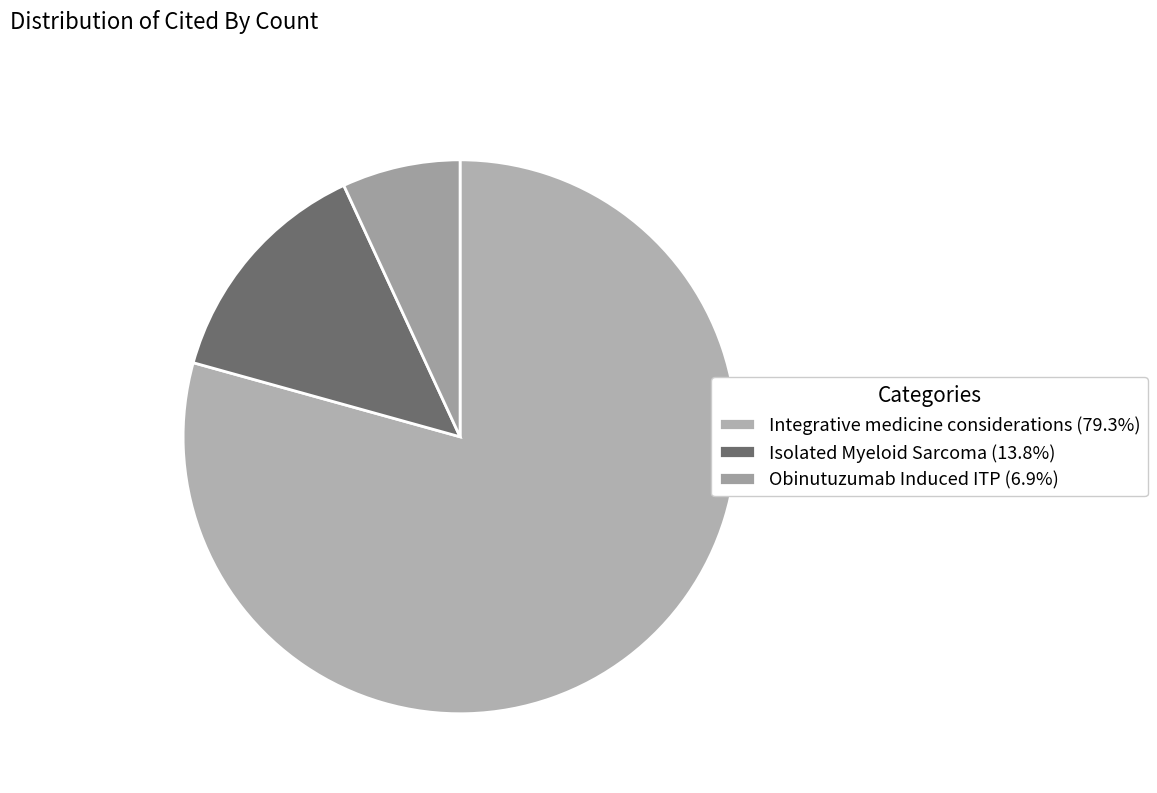

Does Integrative medicine considerations represent more than half of the total?

Yes